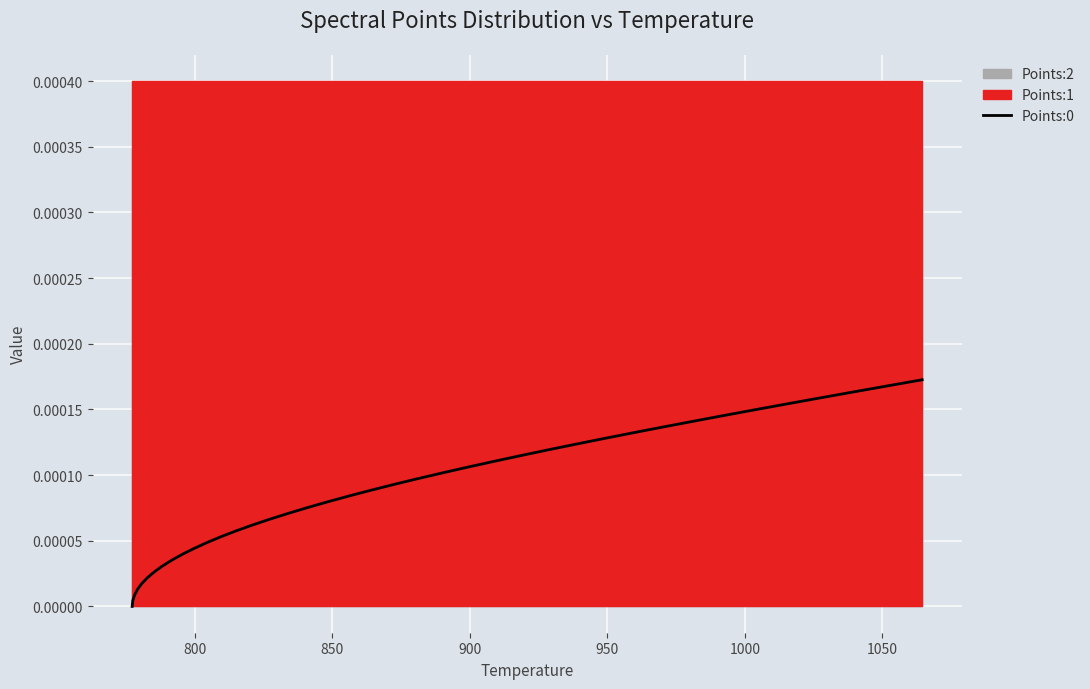

Count the number of categories in the chart.

40